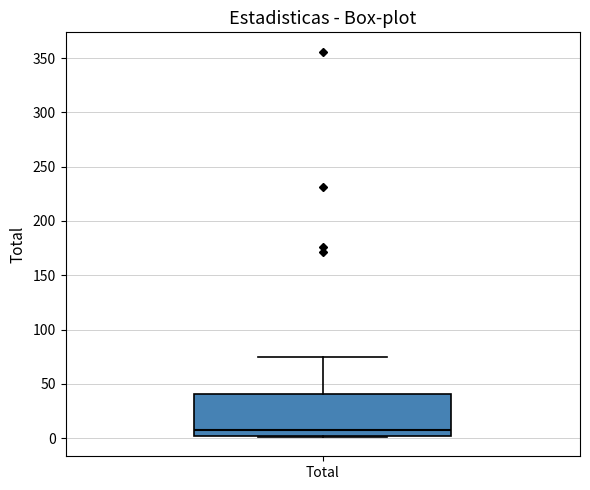

Read this box plot against the y-axis: the position of the median line, the range covered by the box, and the ends of both whiskers. The values are not printed on the chart, so give them approximately, as read against the axis.

median 5, box 0 to 40, whiskers 0 to 75